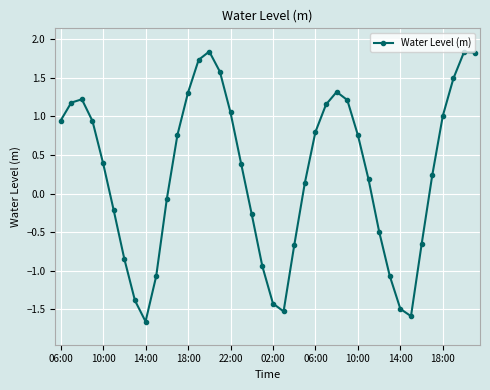

What is the greatest value displayed?

1.8